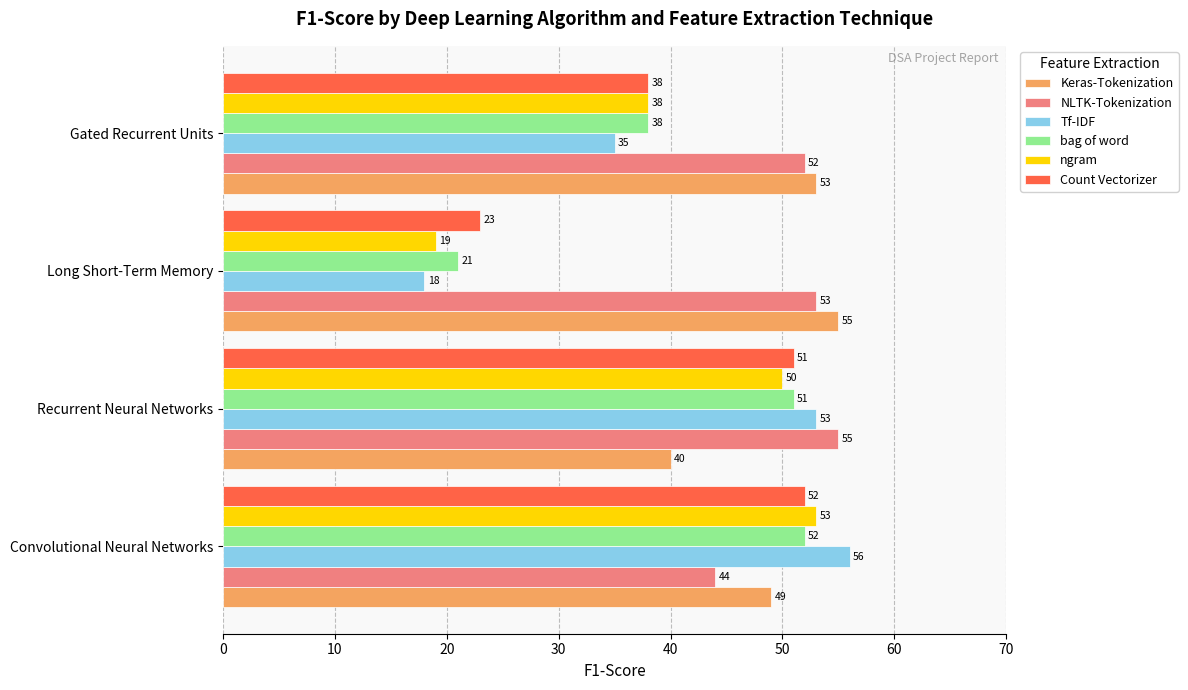

What is the sum of all Tf-IDF values?

162